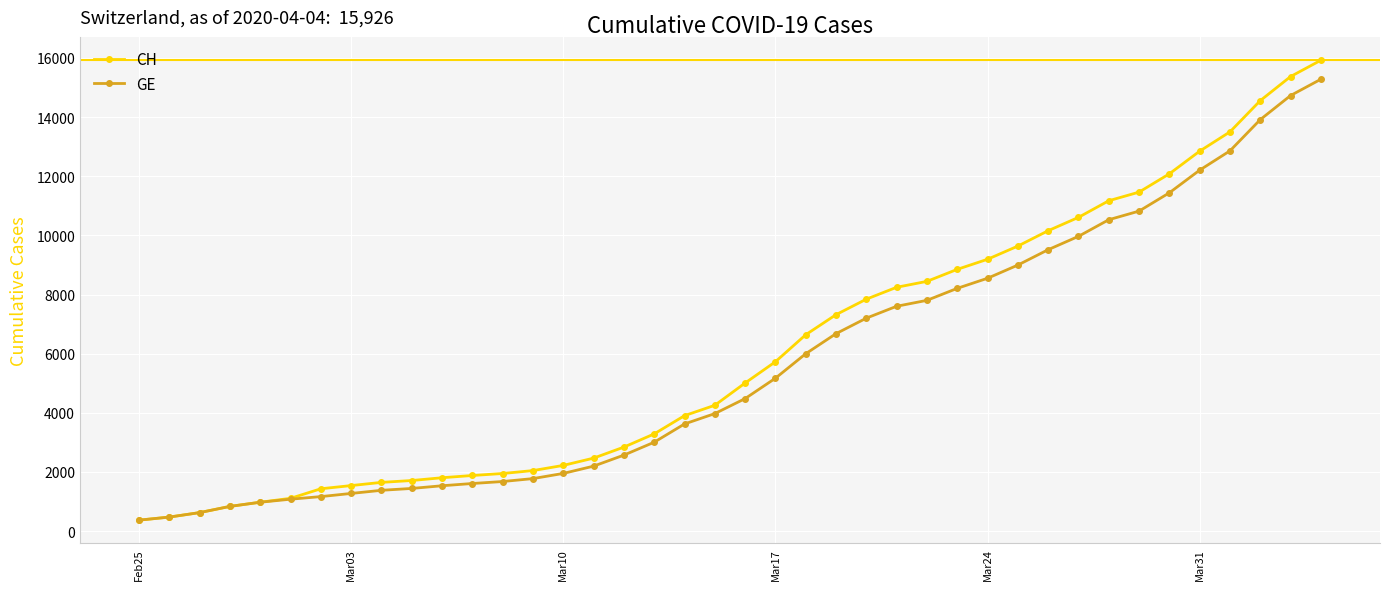

What is the value of the CH point at the 10th from the left?

1715